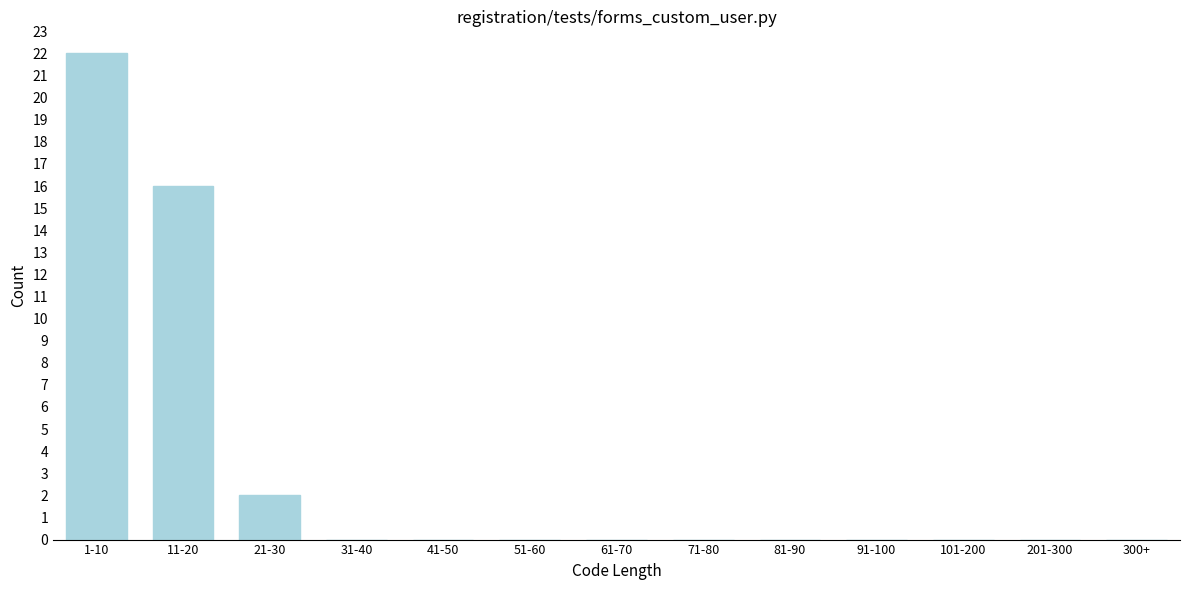

Reading right to left, transcribe all the data shown in this chart.

300+=0	201-300=0	101-200=0	91-100=0	81-90=0	71-80=0	61-70=0	51-60=0	41-50=0	31-40=0	21-30=2	11-20=16	1-10=22